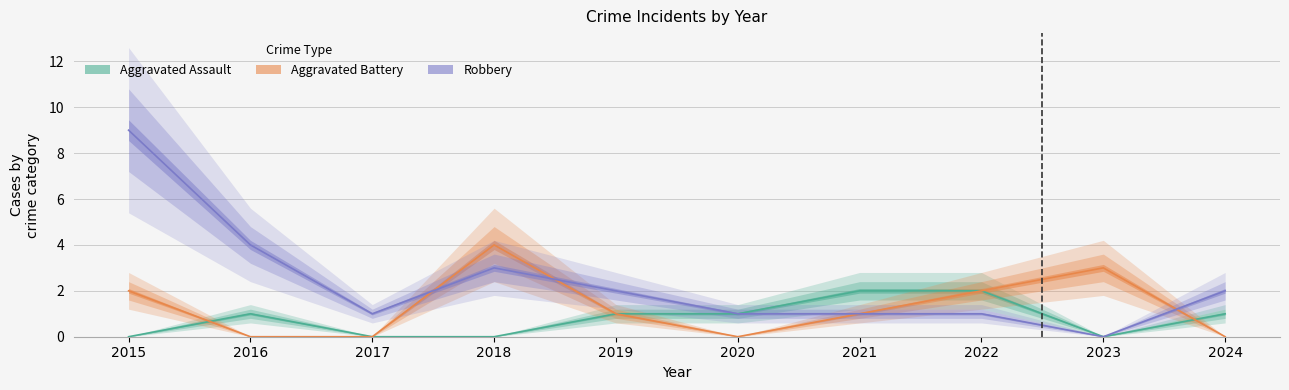

At which category is the sum across all series the highest?

2015